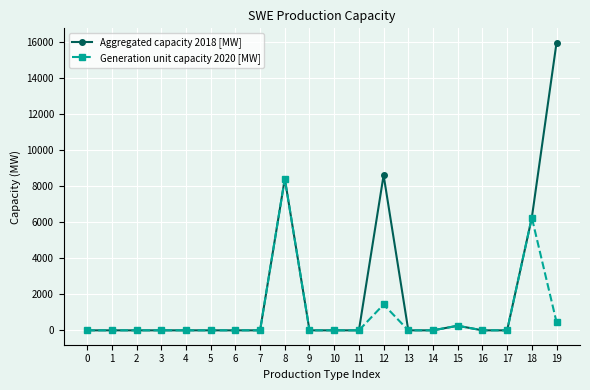

Reading left to right, transcribe all the data shown in this chart.

Aggregated capacity 2018 [MW]: 0.0	0.0	0.0	0.0	0.0	0.0	0.0	0.0	8408.0	0.0	0.0	0.0	8603.0	0.0	0.0	255.0	0.0	0.0	6247.0	15949.0
Generation unit capacity 2020 [MW]: 0.0	0.0	0.0	0.0	0.0	0.0	0.0	0.0	8408.0	0.0	0.0	0.0	1433.8	0.0	0.0	255.0	0.0	0.0	6247.0	455.7